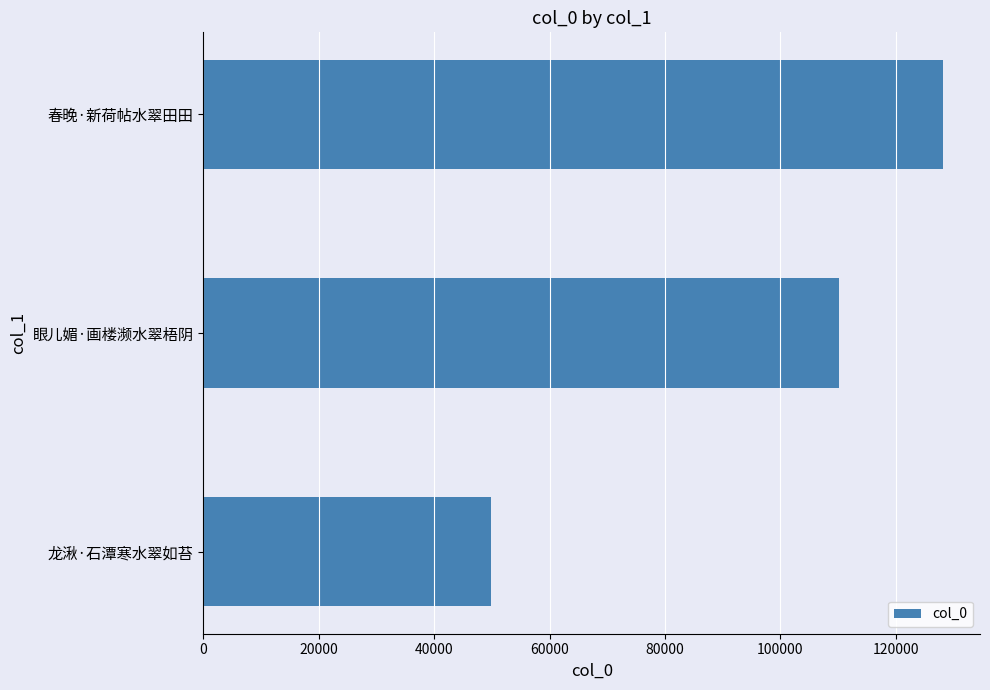

How many distinct data groups are displayed?

1